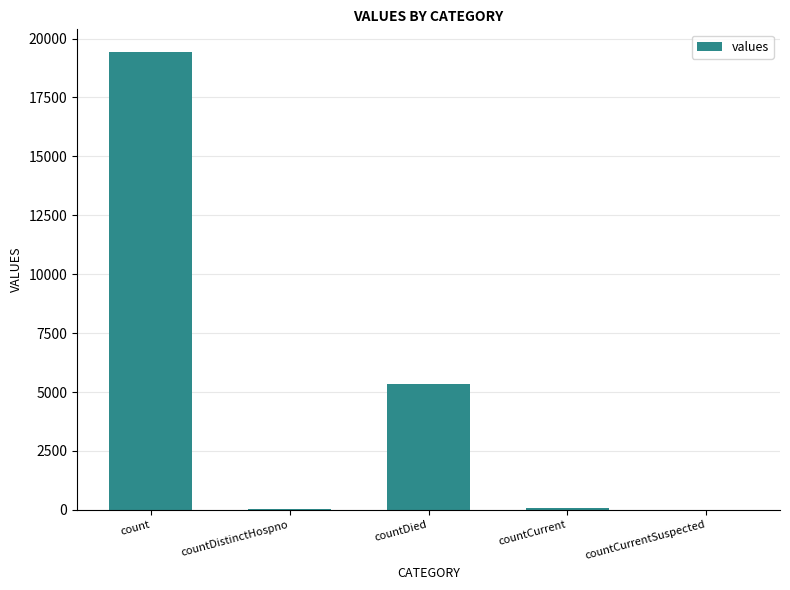

What is the sum of all values?

24875